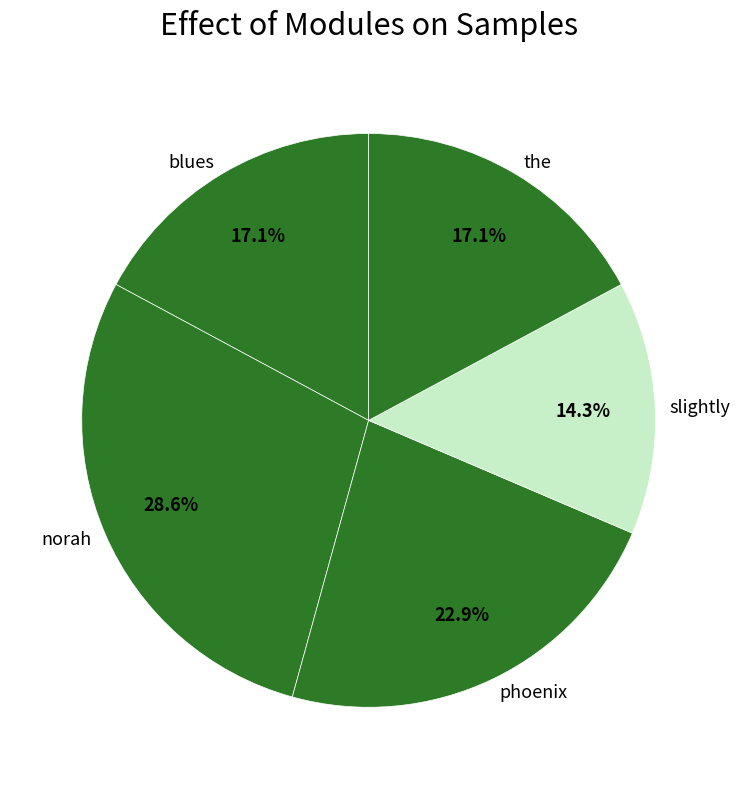

To the nearest percent, what portion does blues represent?

17%